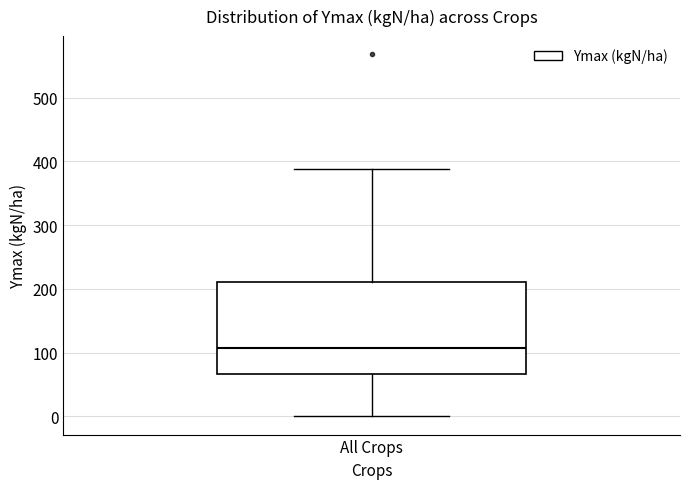

Where is the lower edge of the box for All Crops on the y-axis? The values are not printed on the chart, so give them approximately, as read against the axis.

70